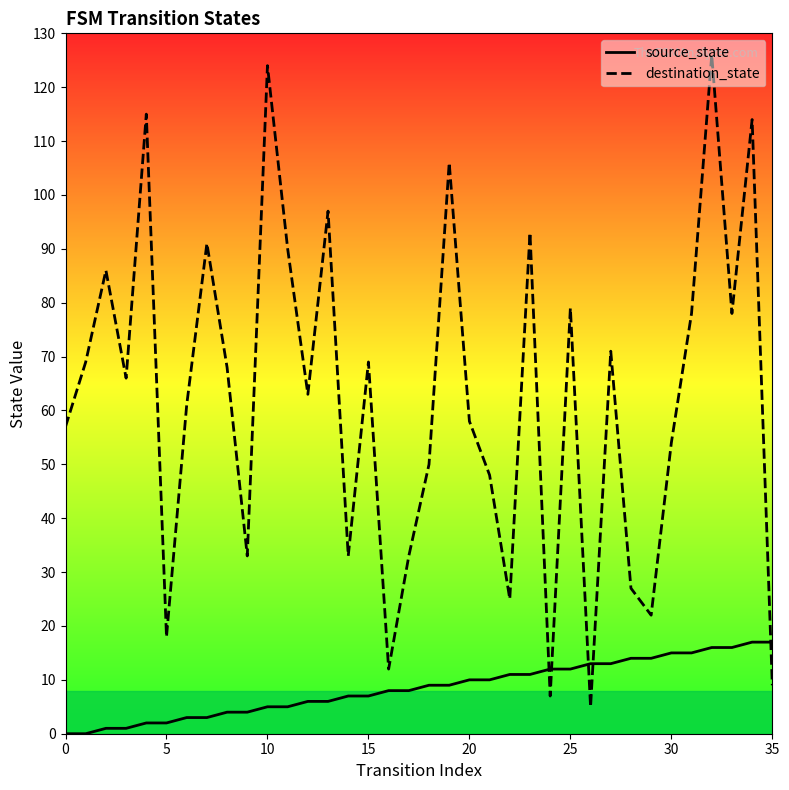

How many times do source_state and destination_state cross each other?

5